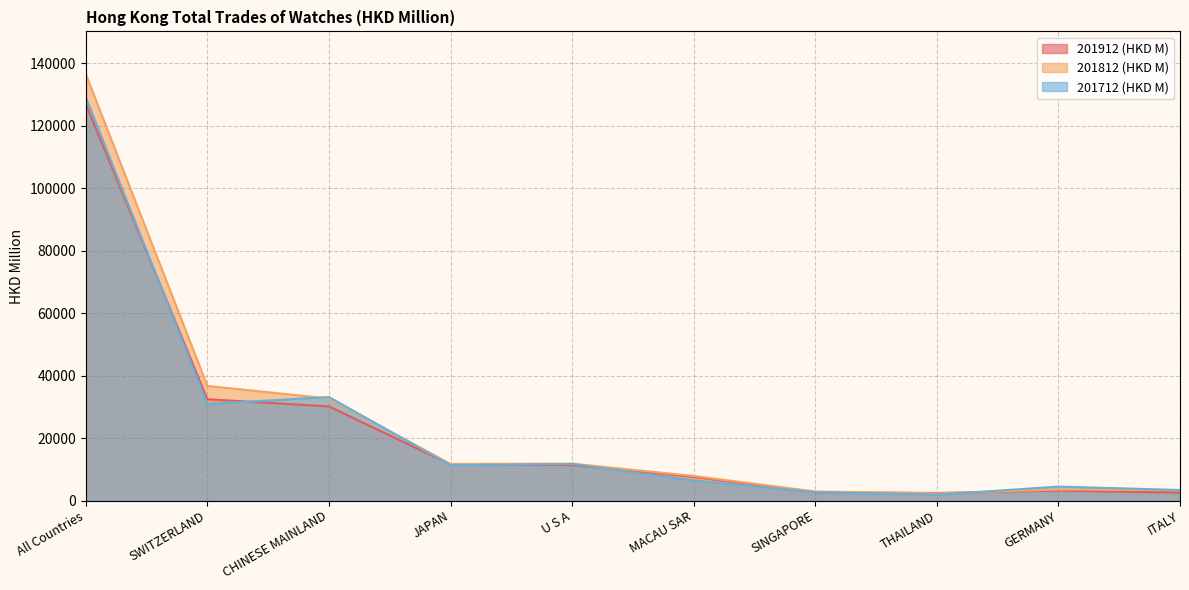

Between CHINESE MAINLAND and ITALY, which series saw the biggest shift?

201712 (HKD M)